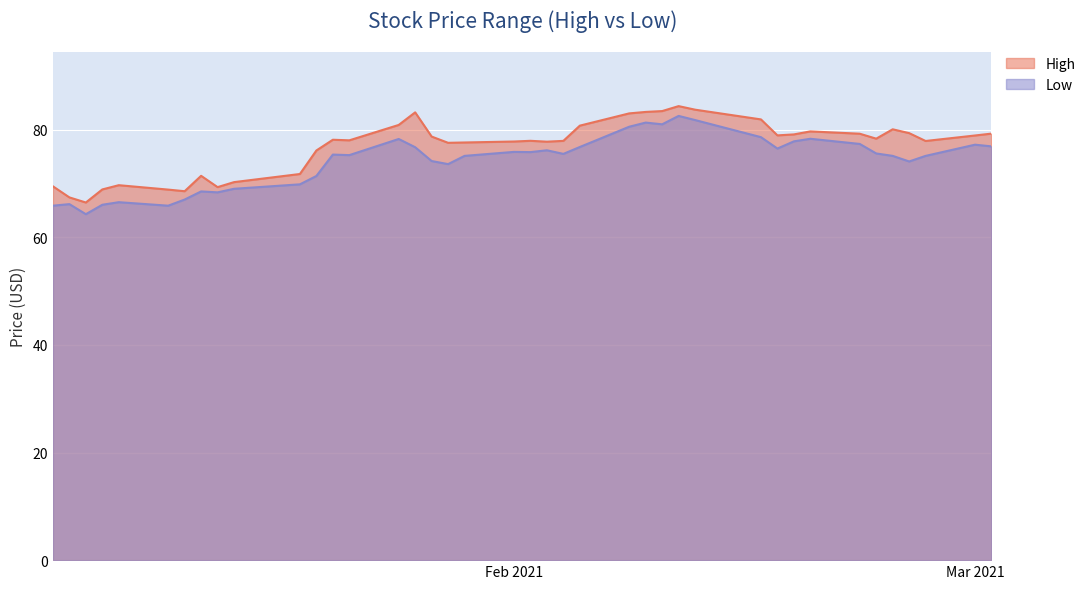

Which category has the highest value in the Low series?

2021-02-11